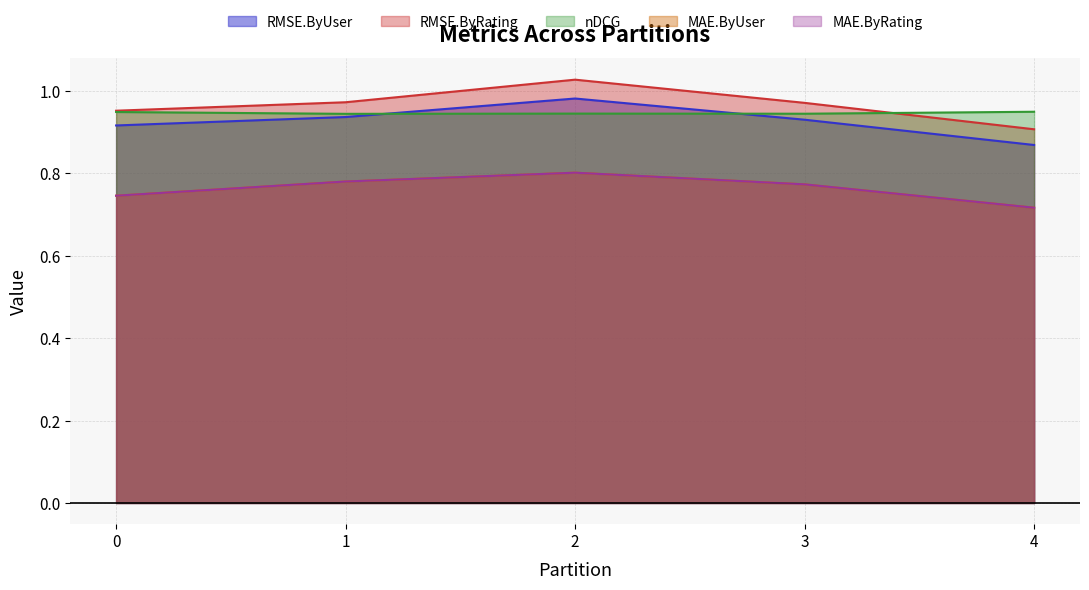

Which series has the largest range (max minus min)?

RMSE.ByRating